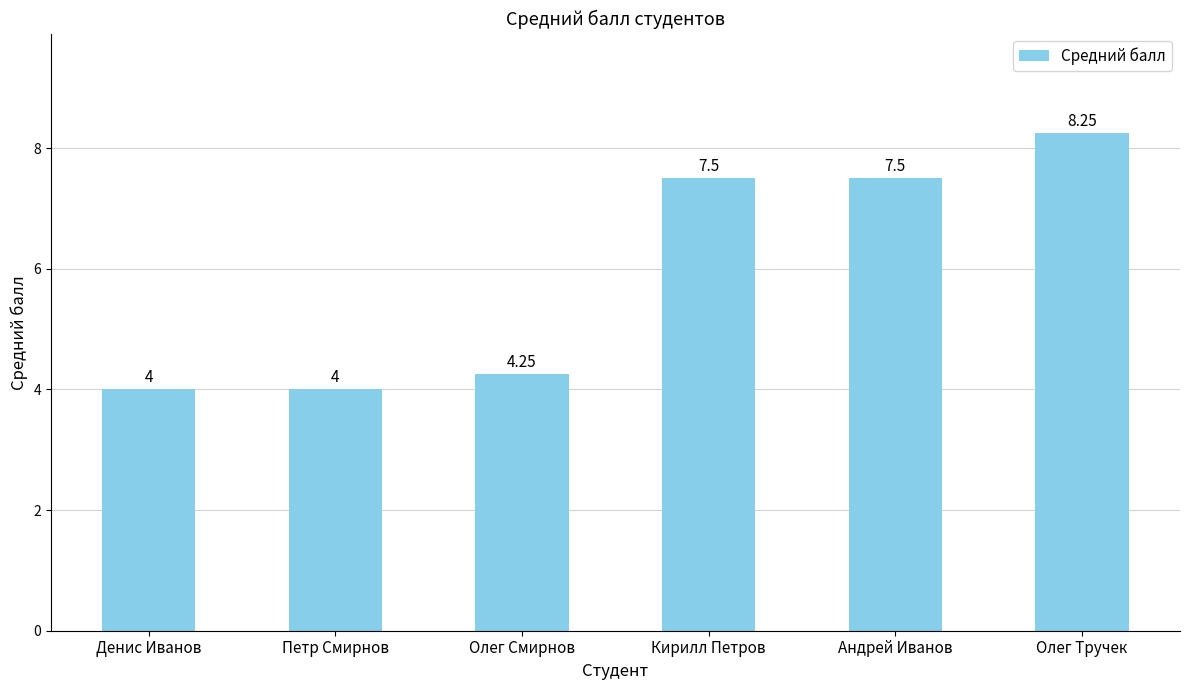

What is the ratio of the value at Денис Иванов to the value at Олег Тручек?

0.5